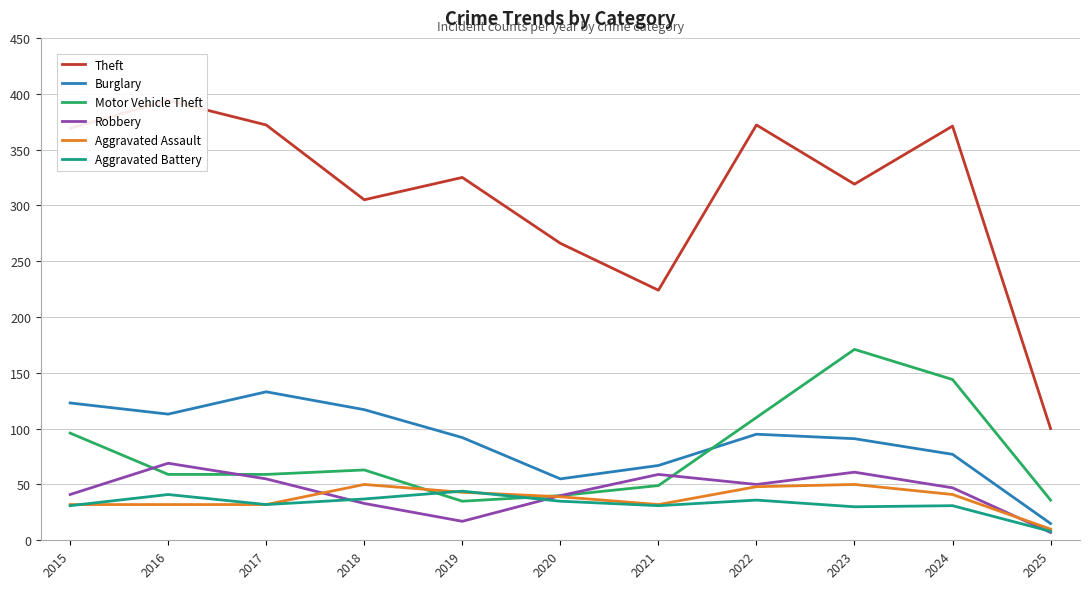

At which label does Robbery first exceed 47?

2016